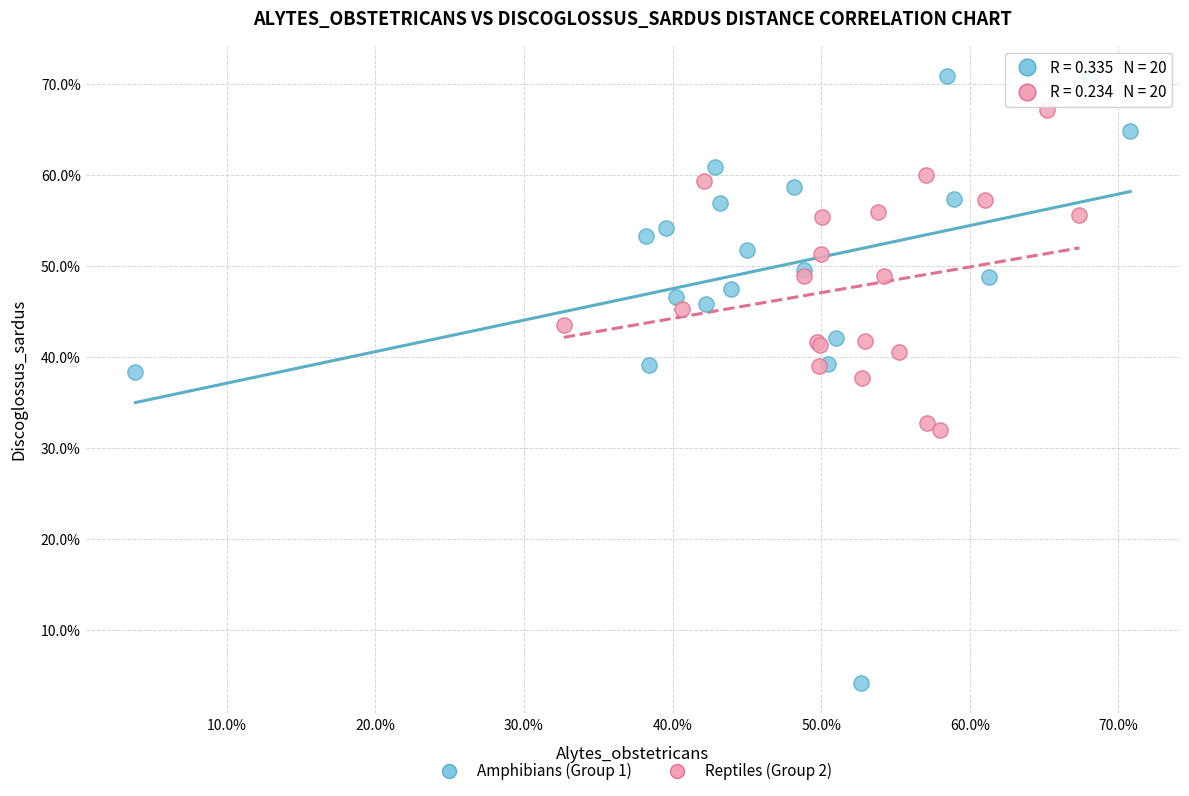

Which series reaches the maximum Y coordinate?

Amphibians (Group 1)